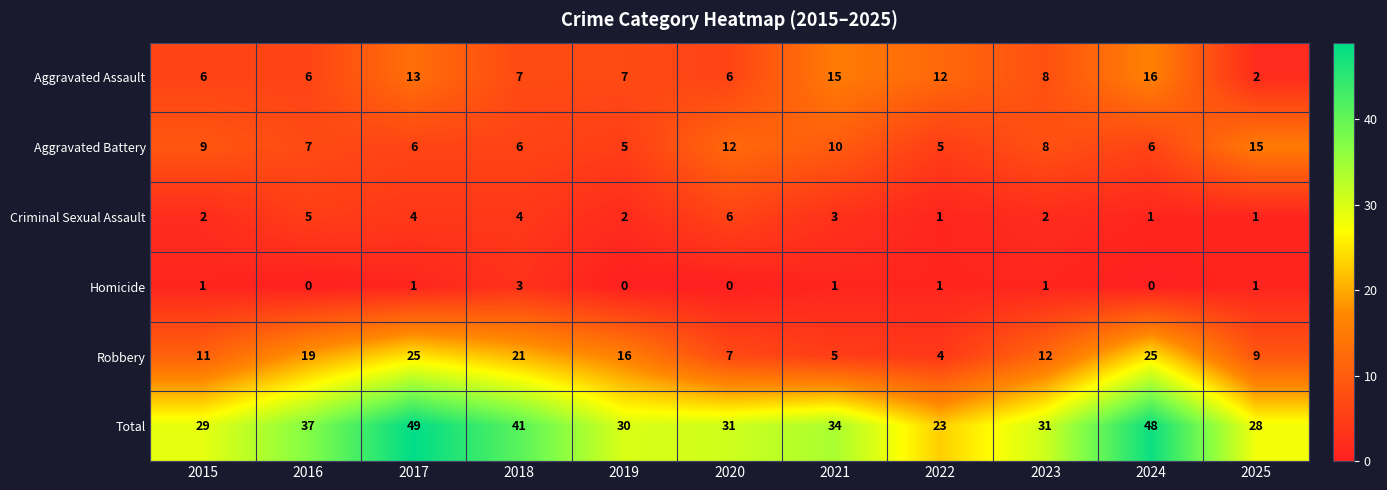

List the series in order of their peak value, lowest first.

Homicide, Criminal Sexual Assault, Aggravated Battery, Aggravated Assault, Robbery, Total